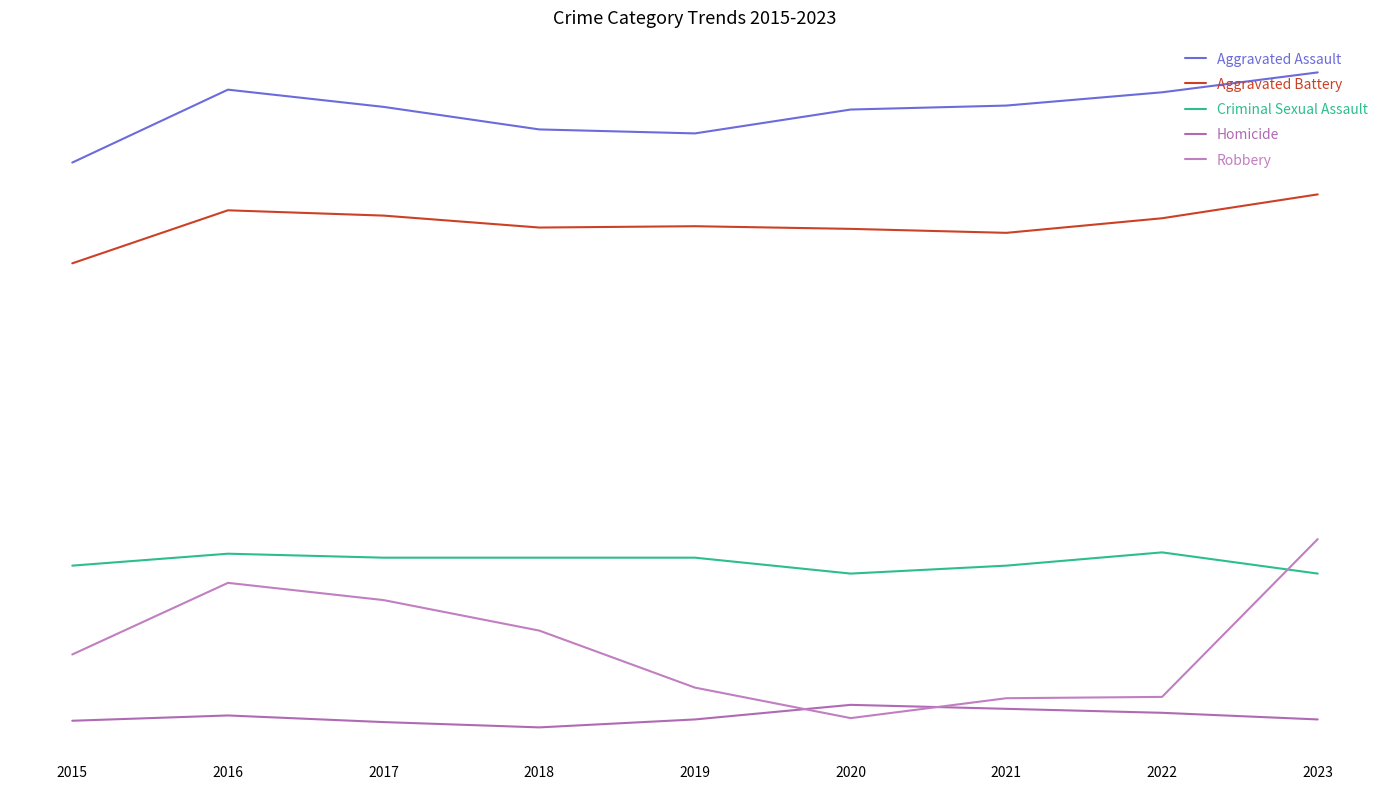

True or false: Homicide and Aggravated Battery intersect in this chart.

False